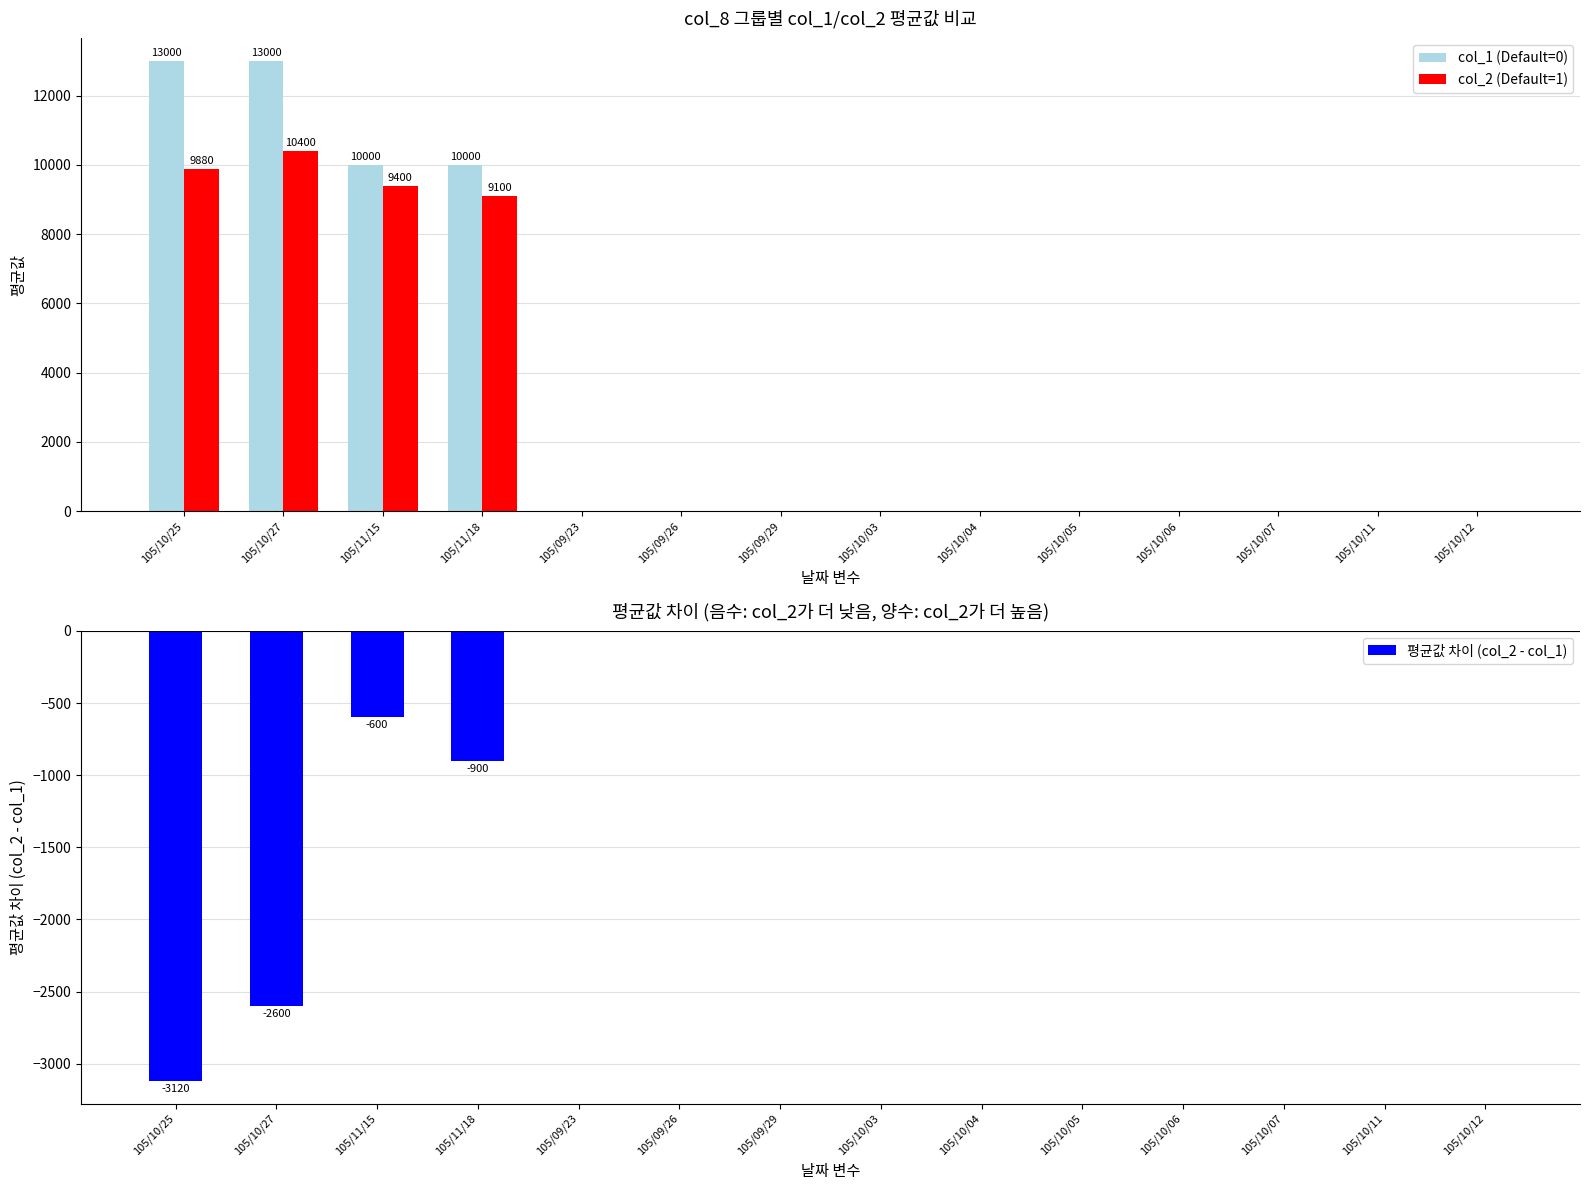

Is the value of col_2 (Default=1) at 105/10/07 greater than the value of 평균값 차이 (col_2 - col_1) at 105/10/03?

No